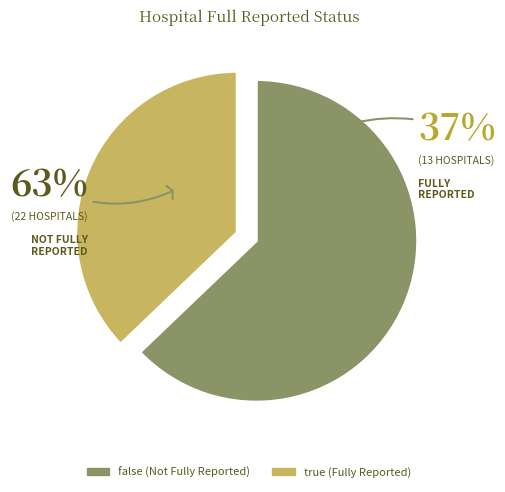

Is it true that true is 37% of the pie?

True